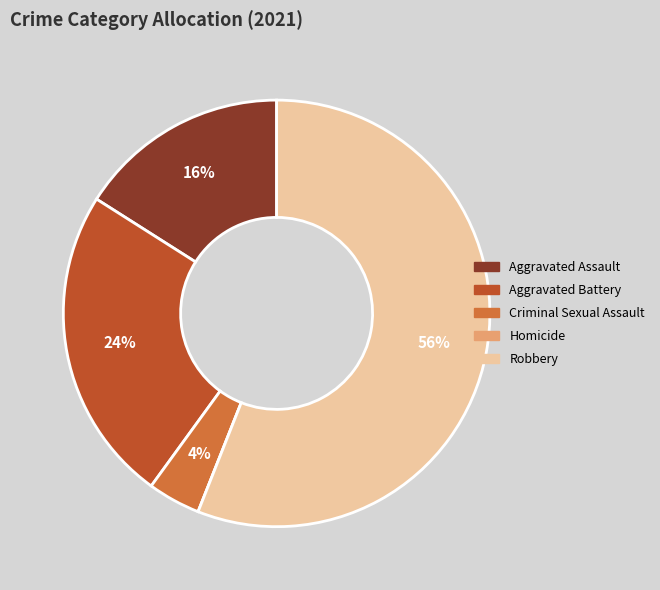

To the nearest percent, what percentage of the pie is Aggravated Assault?

16%